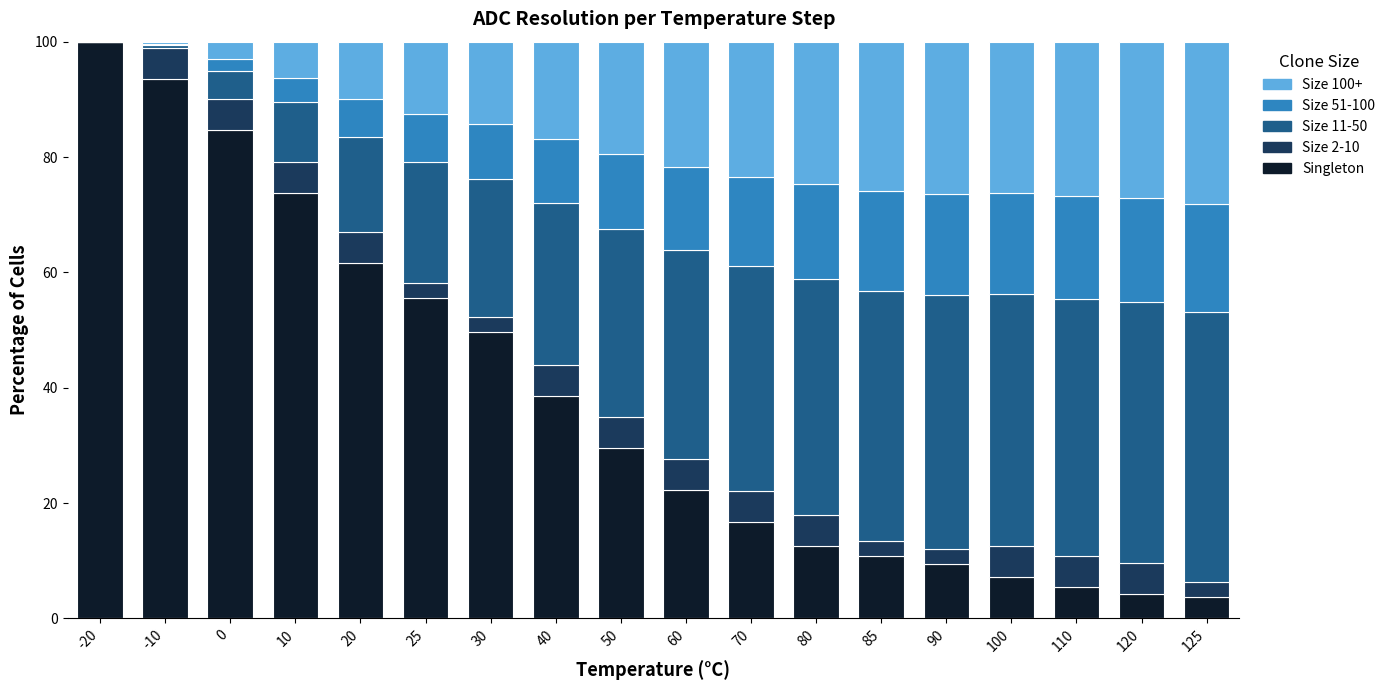

At which label is Singleton closest to 51?

30